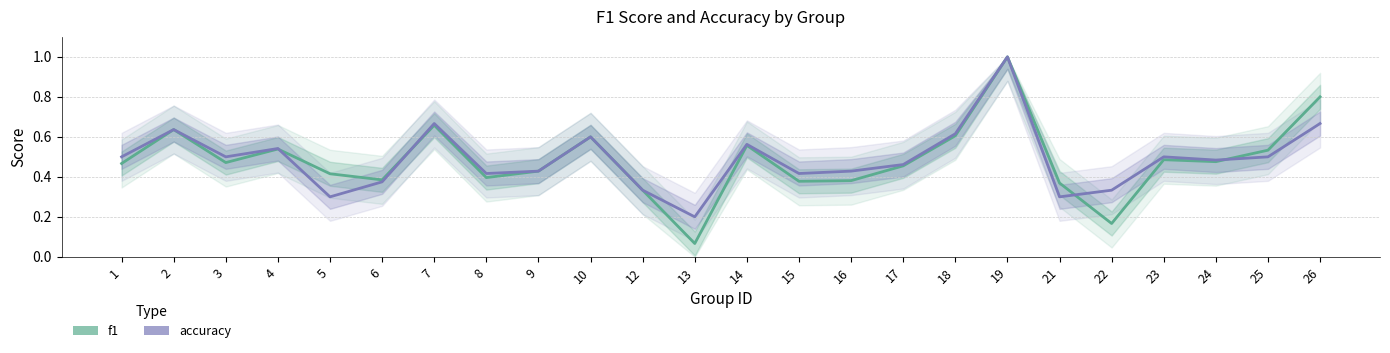

Is the value of f1 at 3 greater than the value of accuracy at 25?

No